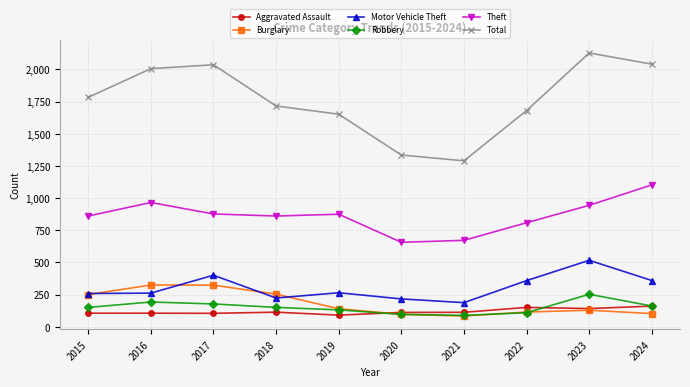

Does the chart have visible grid lines?

Yes